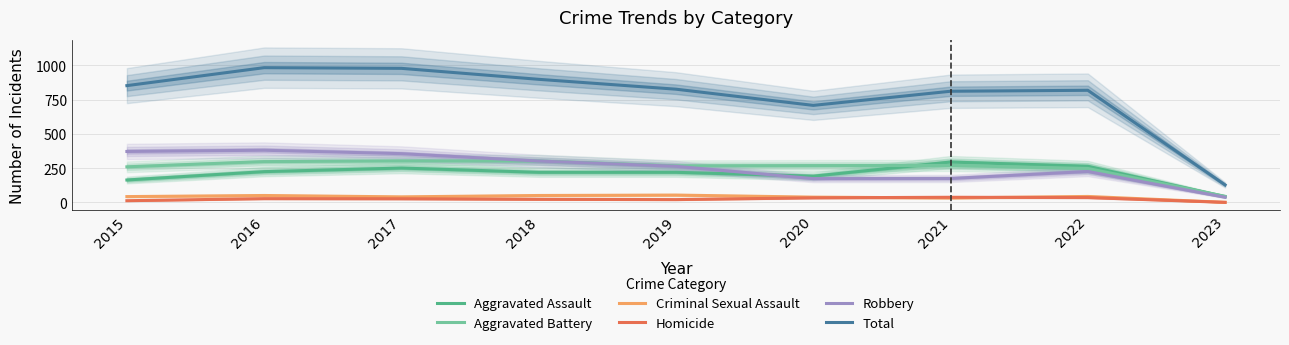

At which label is Total closest to 555?

2020